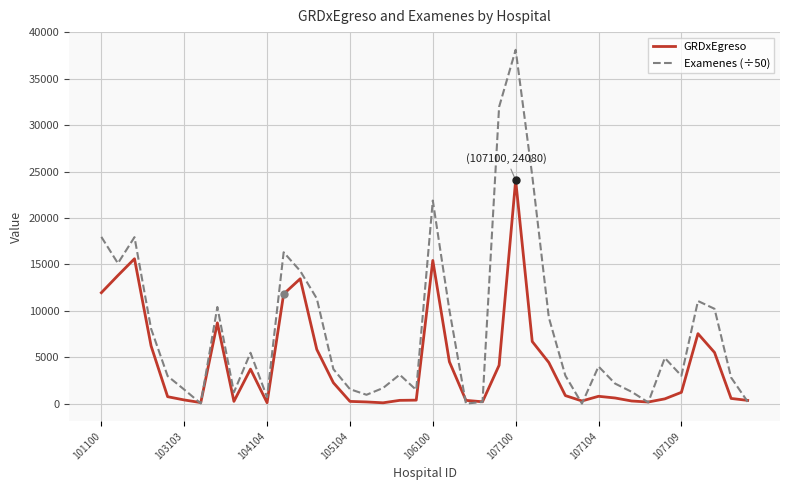

Rank the series by their average value, from highest to lowest.

Examenes (÷50), GRDxEgreso